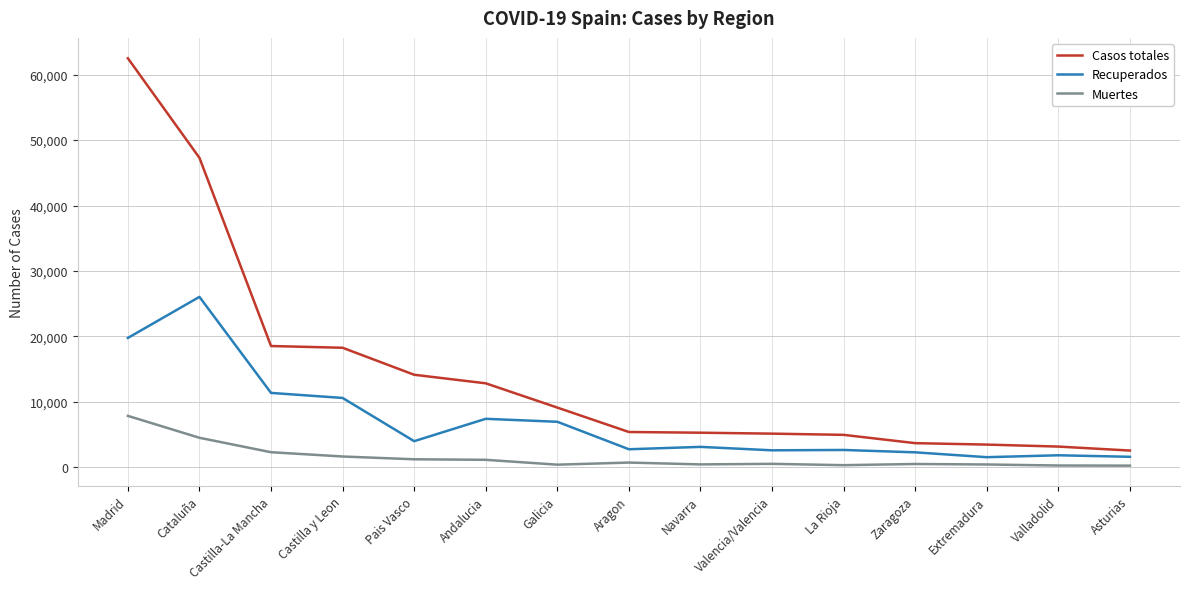

What is the lowest value of the Casos totales series?

2546